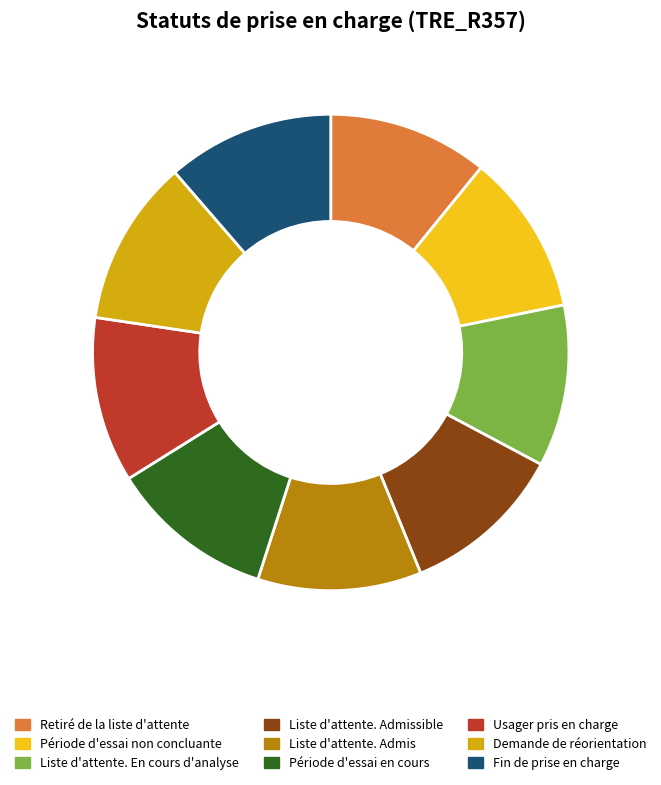

How many segments does this pie chart have?

9